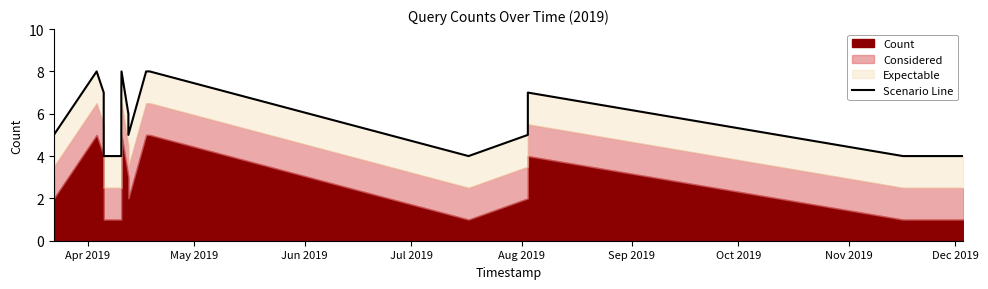

What is the label of the 8th point from the left?

Nov 2019